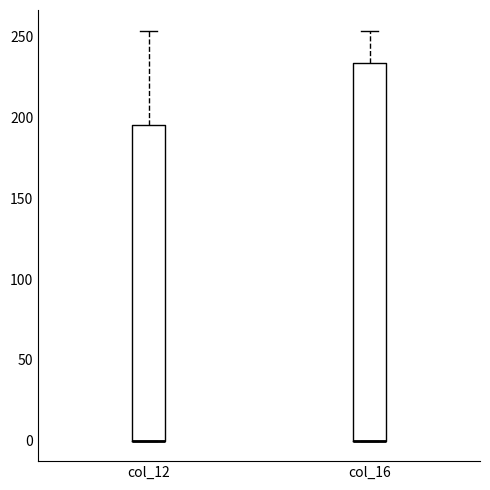

Where does the upper whisker of the box for col_16 end on the y-axis? The values are not printed on the chart, so give them approximately, as read against the axis.

255